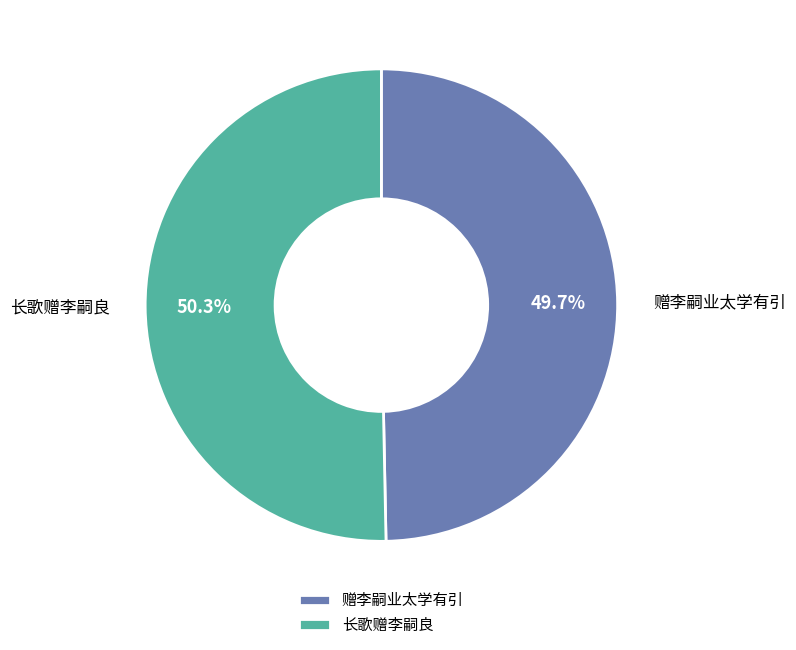

To the nearest percent, what is the difference between the 长歌赠李嗣良 and 赠李嗣业太学有引 slice percentages?

1%